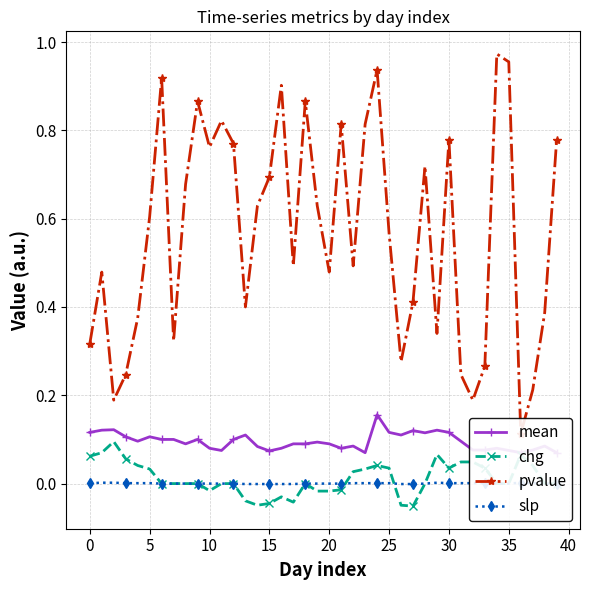

Does the chart have visible grid lines?

Yes